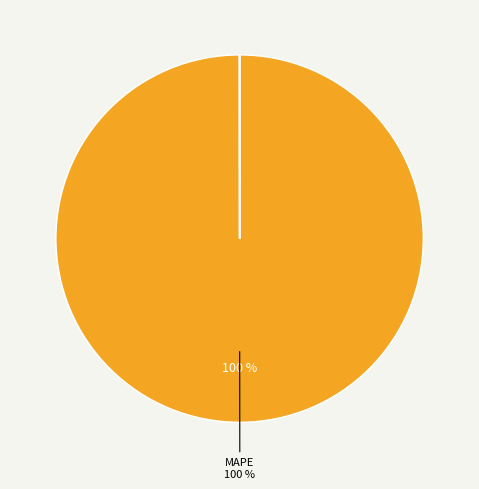

To the nearest percent, what is the average slice percentage?

25%